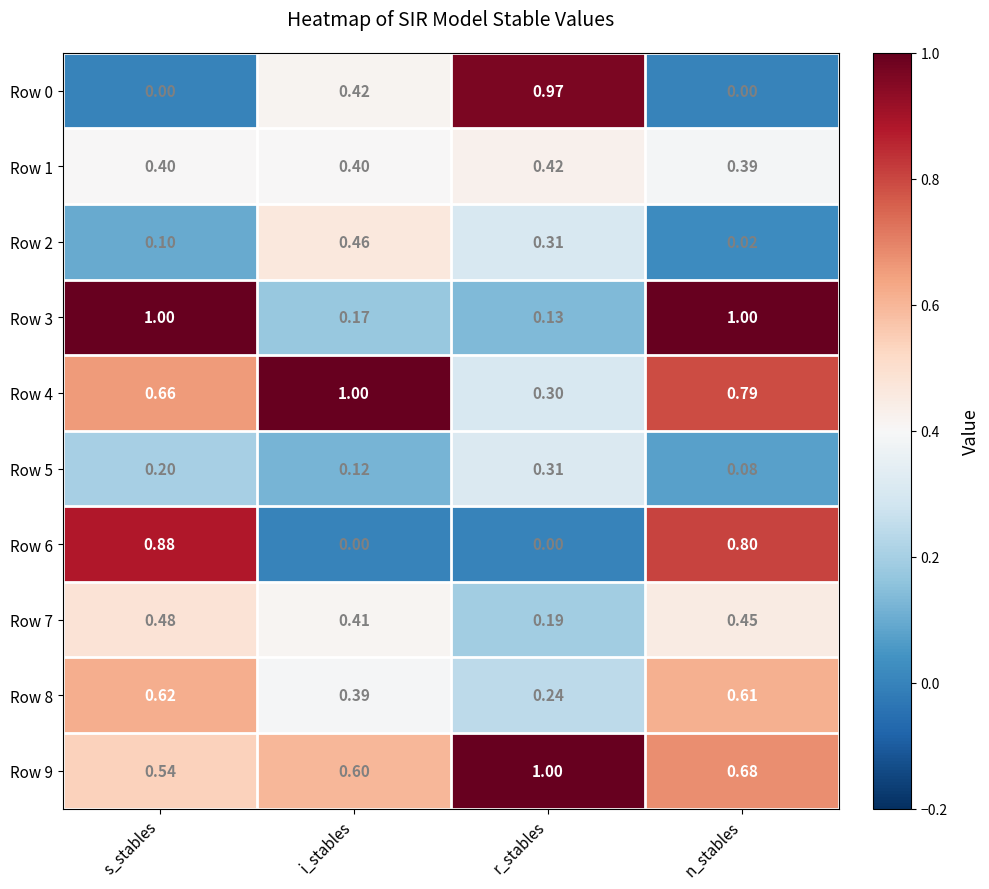

Where is Row 4 nearest to the value 0?

r_stables